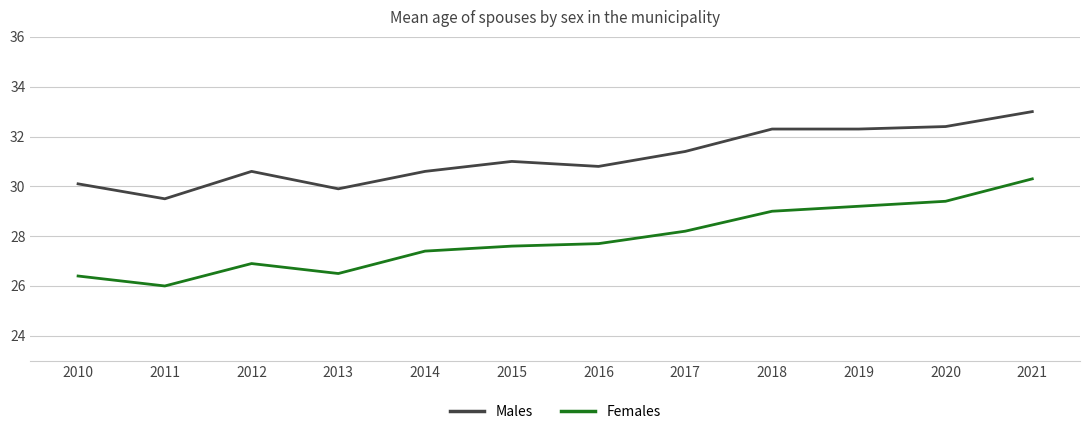

Rank the series by their maximum value, from highest to lowest.

Males, Females